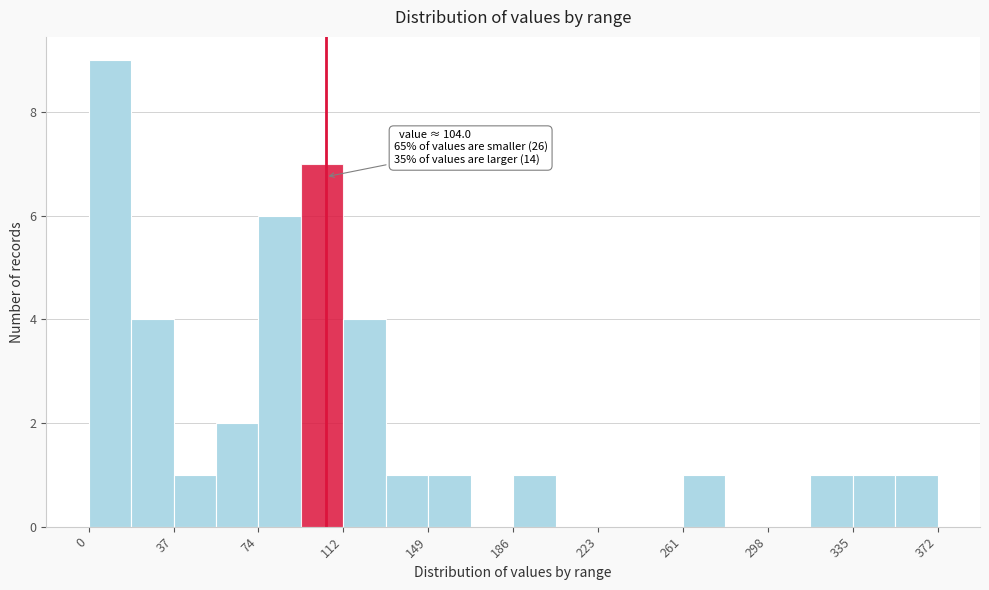

Around what value on the x-axis is the tallest bar? Give the approximate position of its centre, as read against the axis.

10